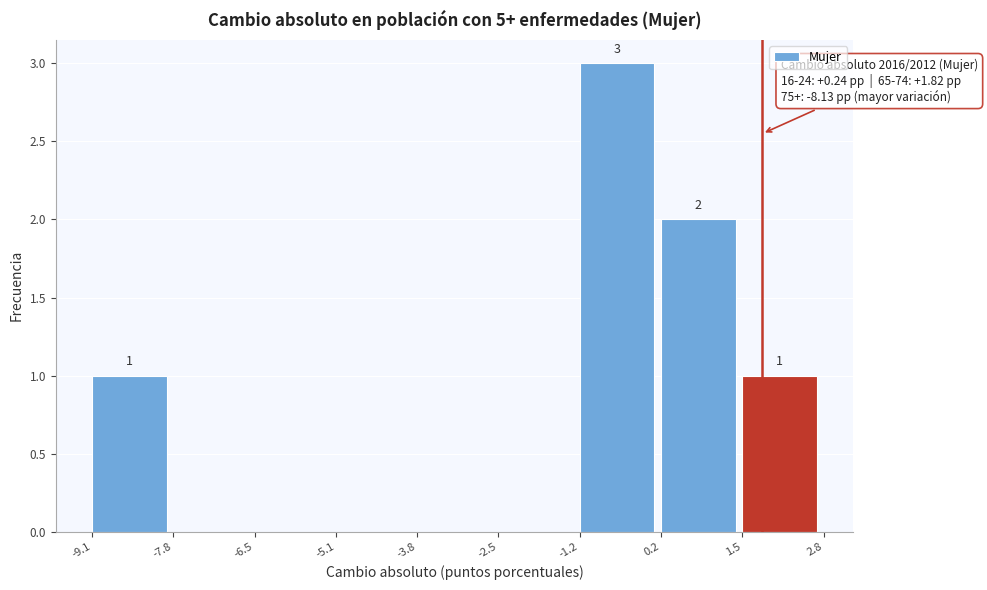

Over which range of the x-axis is the bar tallest?

-1.2 to 0.2